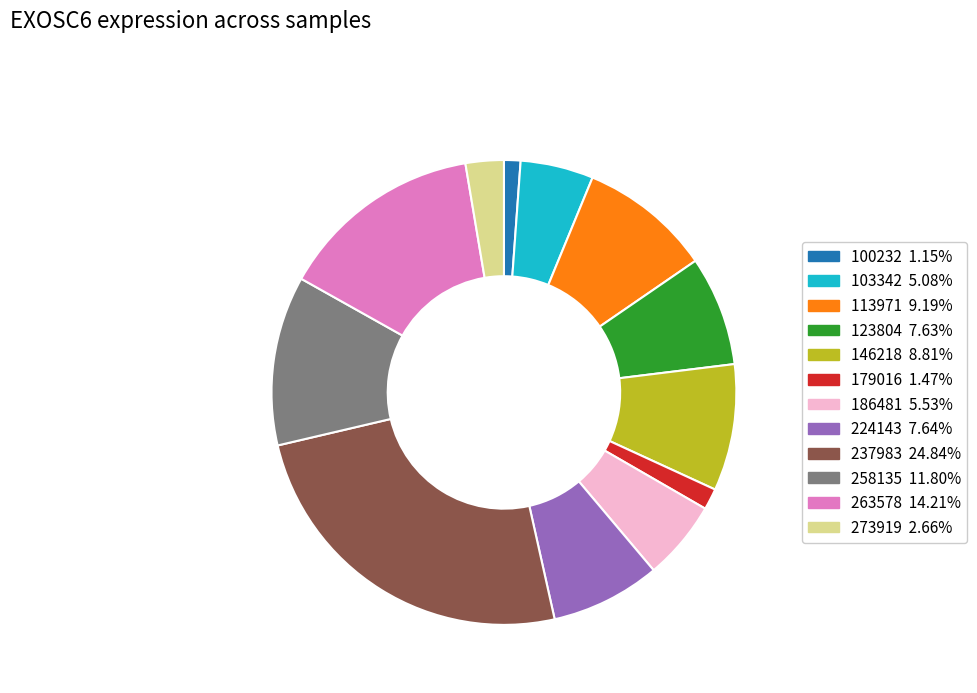

How many slices are in this pie chart?

12